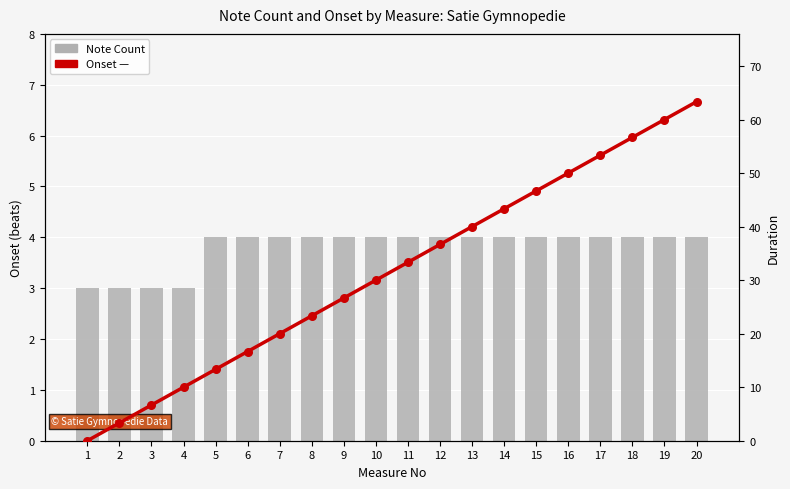

Is the value of Onset, tk at 16 greater than the value of Duration, beats at 9?

Yes